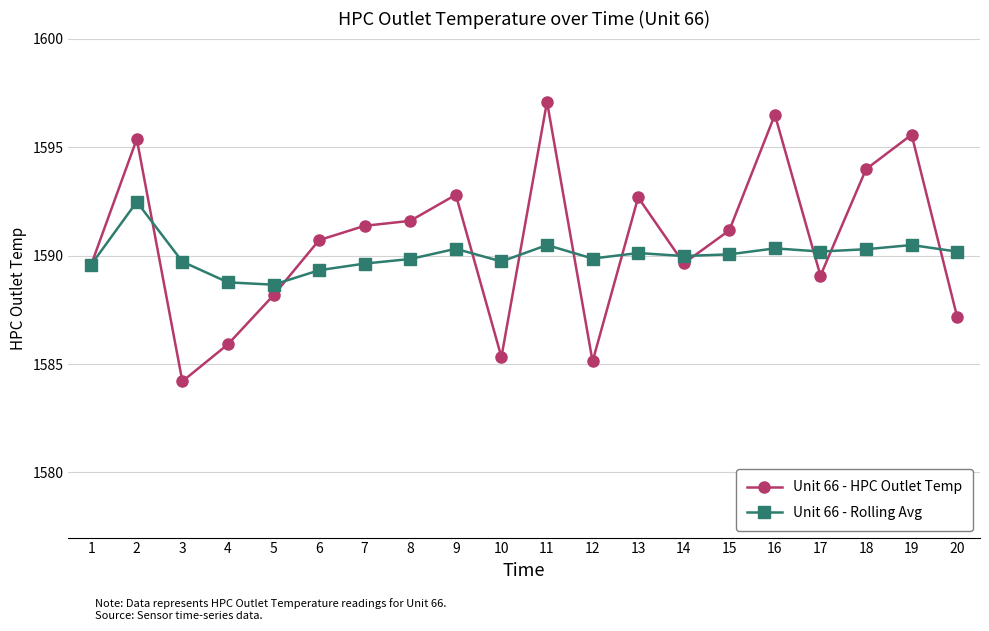

What is the sum of the Unit 66 - Rolling Avg values at 10 and 12?

3179.6